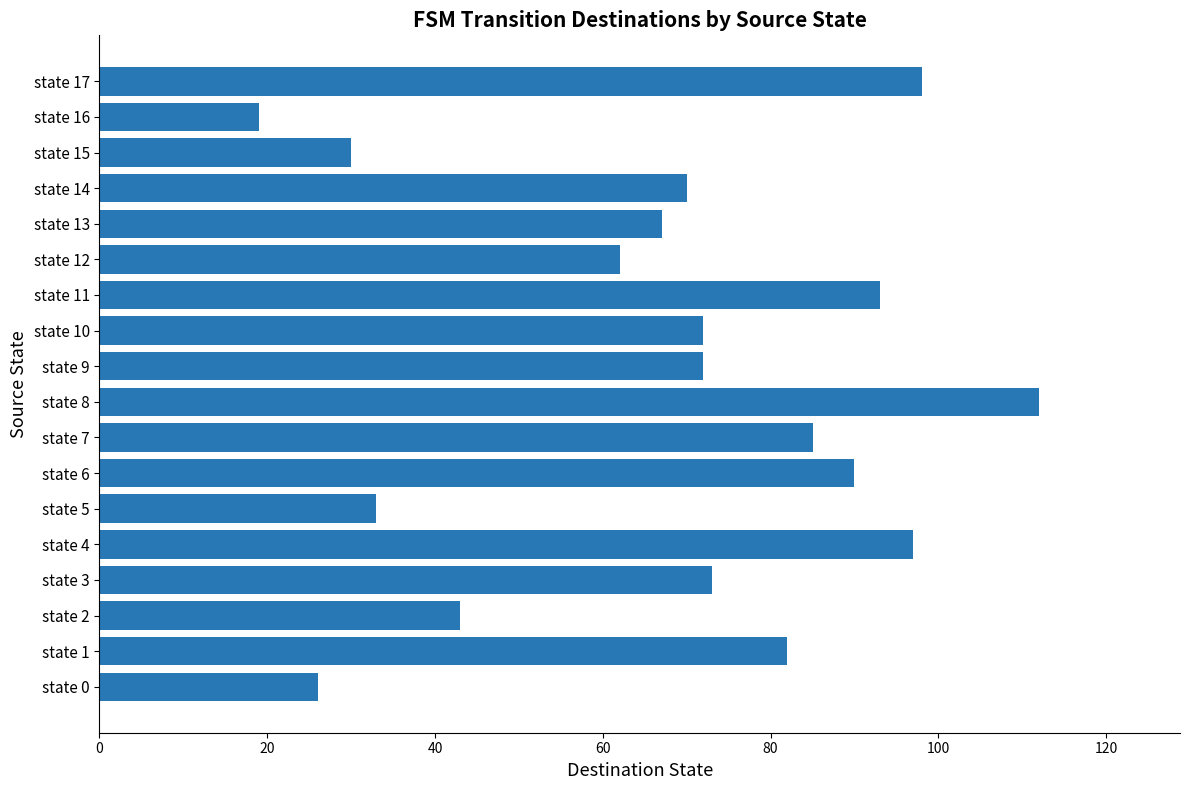

What is the ratio of the value at state 10 to the value at state 1?

0.9